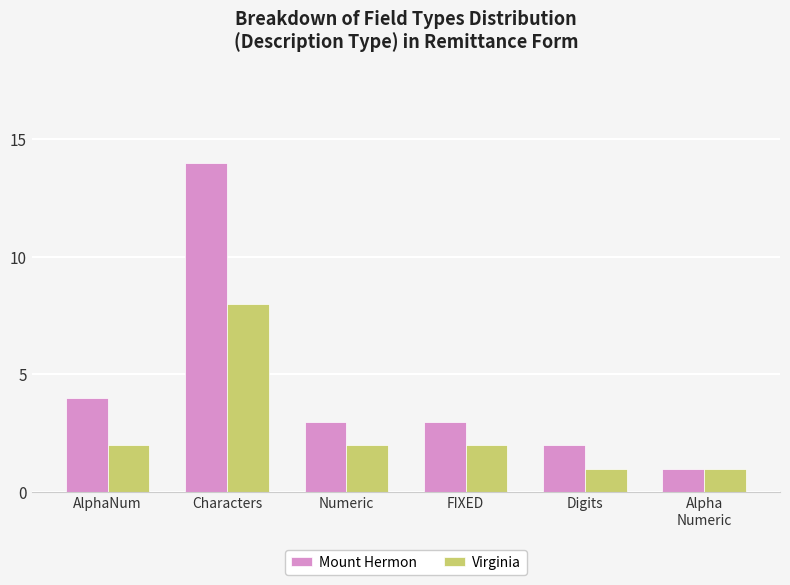

Which category has the lowest value in the Mount Hermon series?

Alpha
Numeric